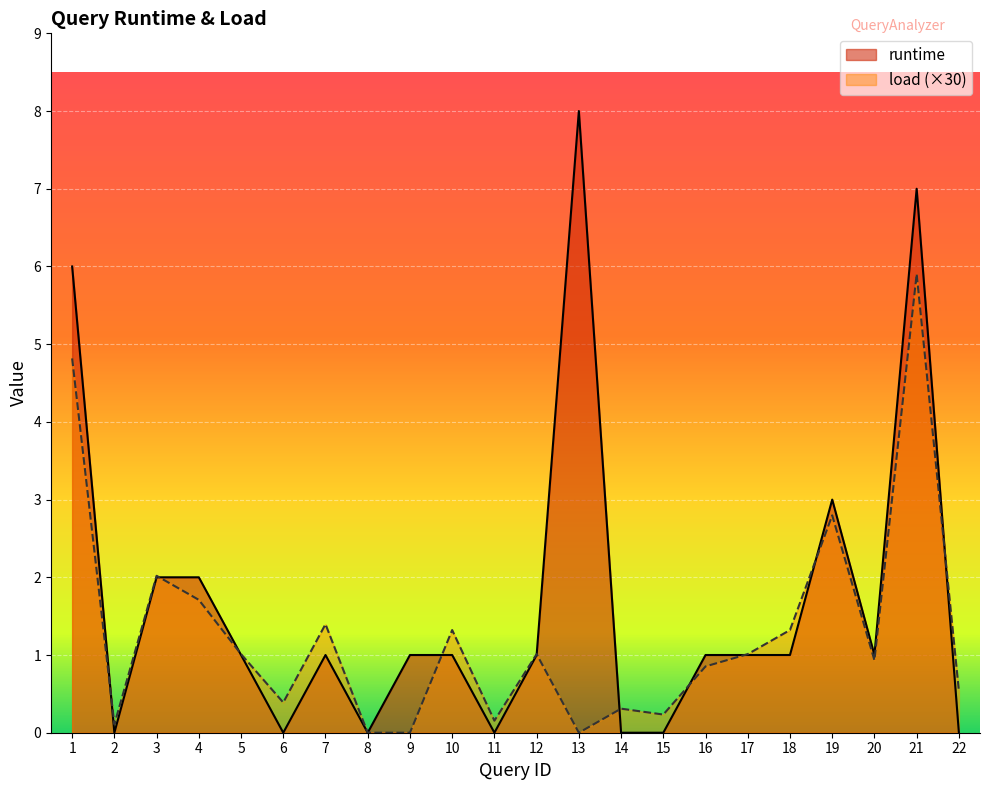

What are all the series names shown in the legend?

runtime, load (×30)